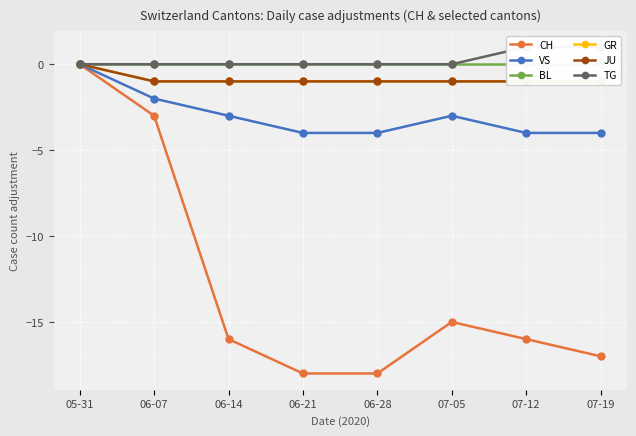

Where is VS nearest to the value -2?

06-07